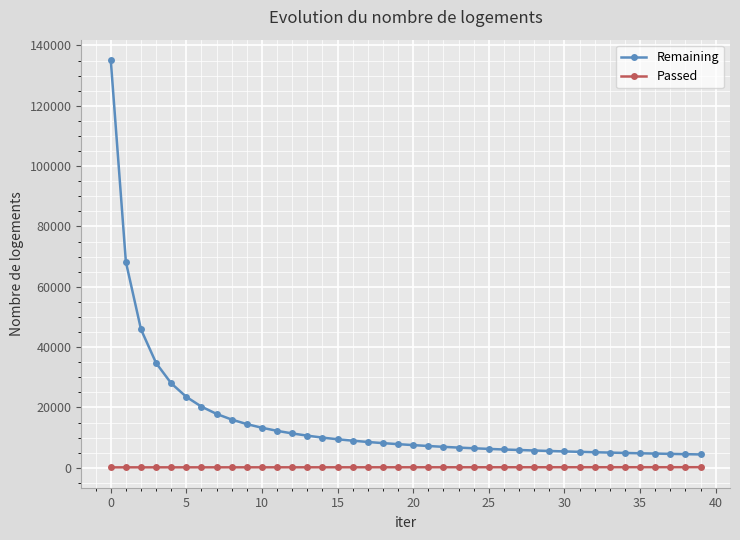

Which series has the largest range (max minus min)?

Remaining